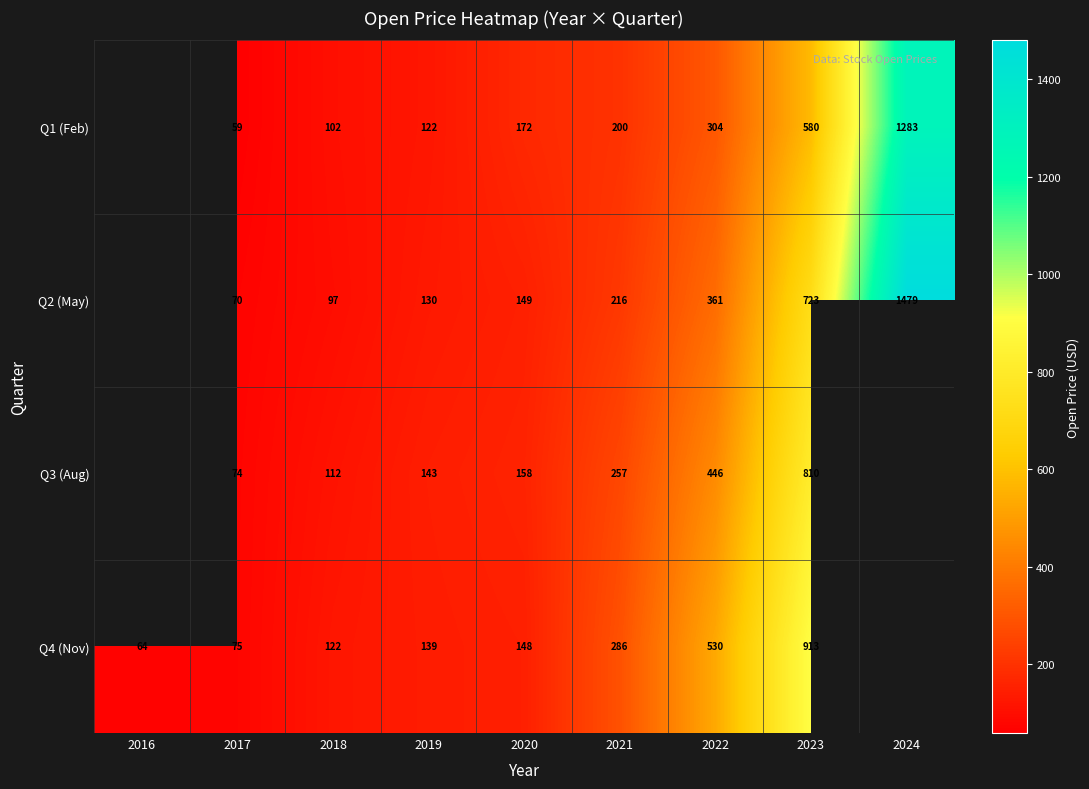

Count the number of categories in the chart.

9